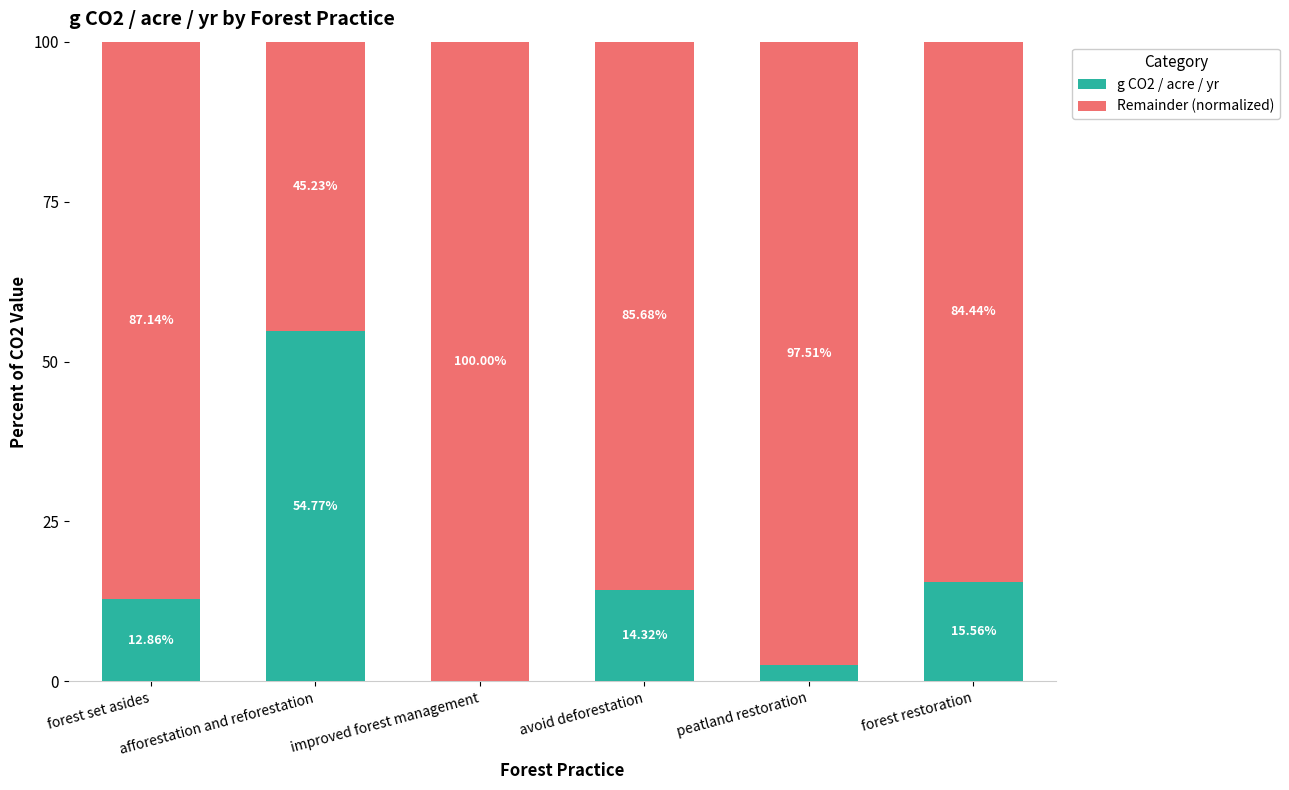

Are the bars grouped side by side (vs. stacked)?

No